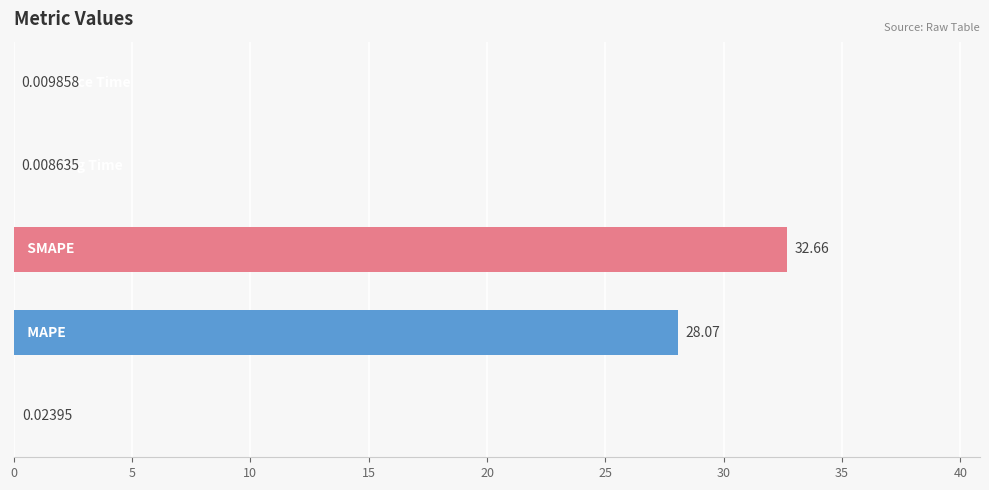

What is the sum of all values?

60.8